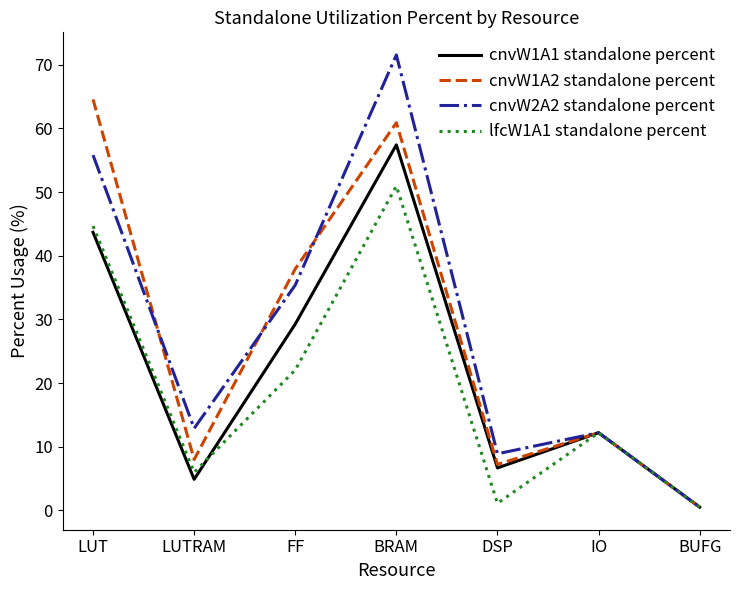

Reading left to right, what are all the values shown in this chart?

cnvW1A1 standalone percent: 43.7	4.9	29.3	57.4	6.7	12.2	0.5
cnvW1A2 standalone percent: 64.5	8.0	37.9	60.9	7.2	12.2	0.5
cnvW2A2 standalone percent: 55.8	12.9	35.4	71.5	8.9	12.2	0.5
lfcW1A1 standalone percent: 44.7	6.0	22.0	50.9	1.1	12.2	0.5